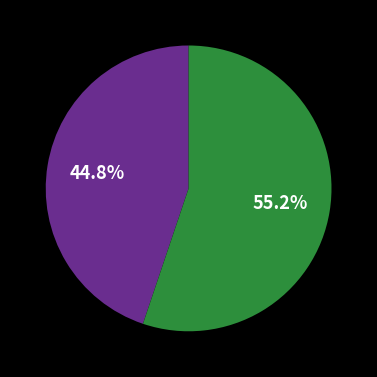

Is there any slice that represents more than half of the pie?

Yes